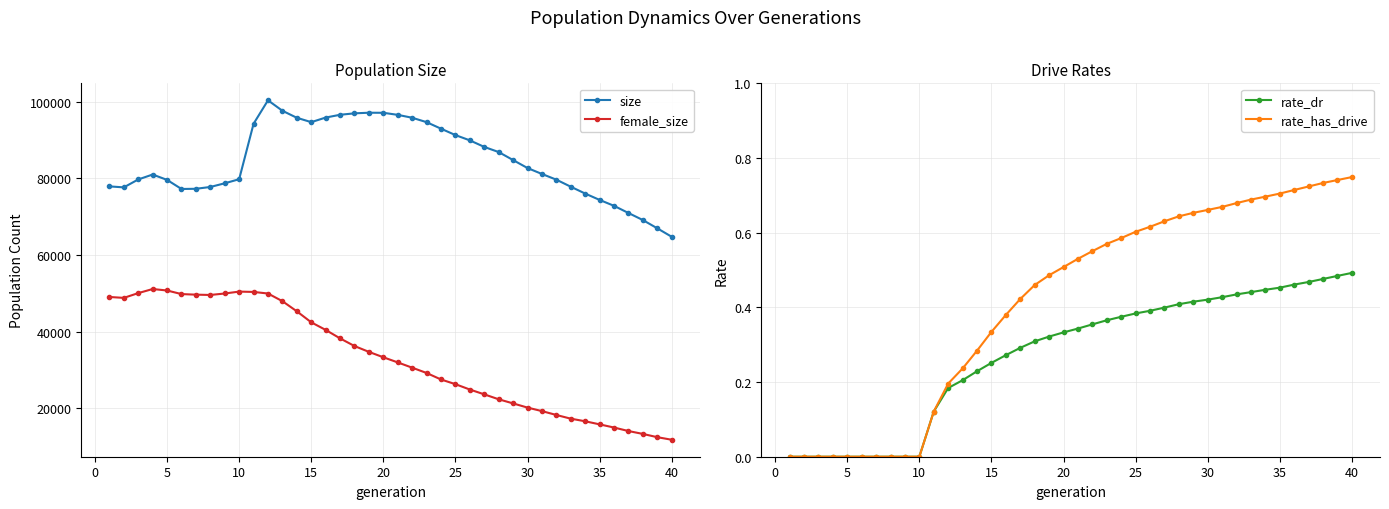

The female_size series shows 8671.2 at 15. True or false?

False